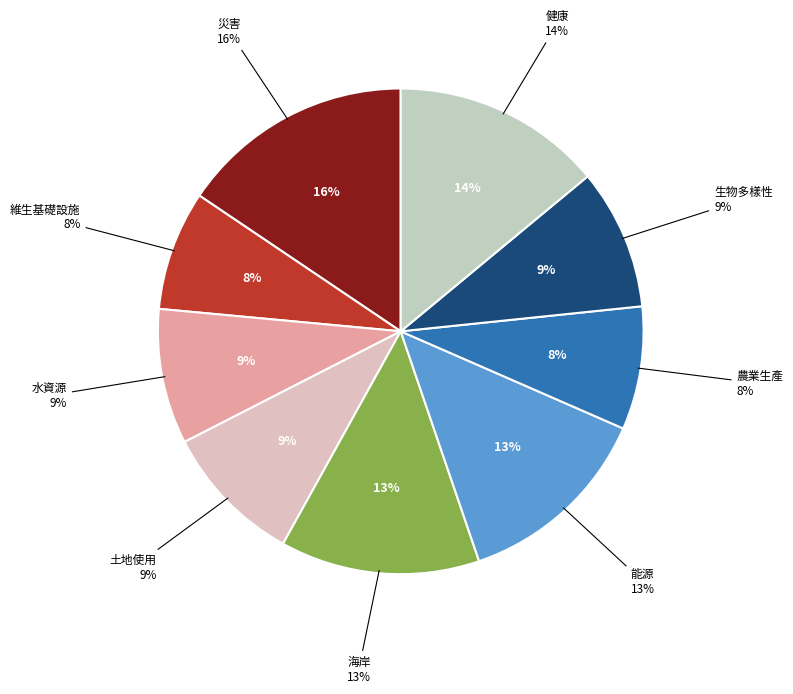

Which has a higher value, 海岸 or 健康?

健康